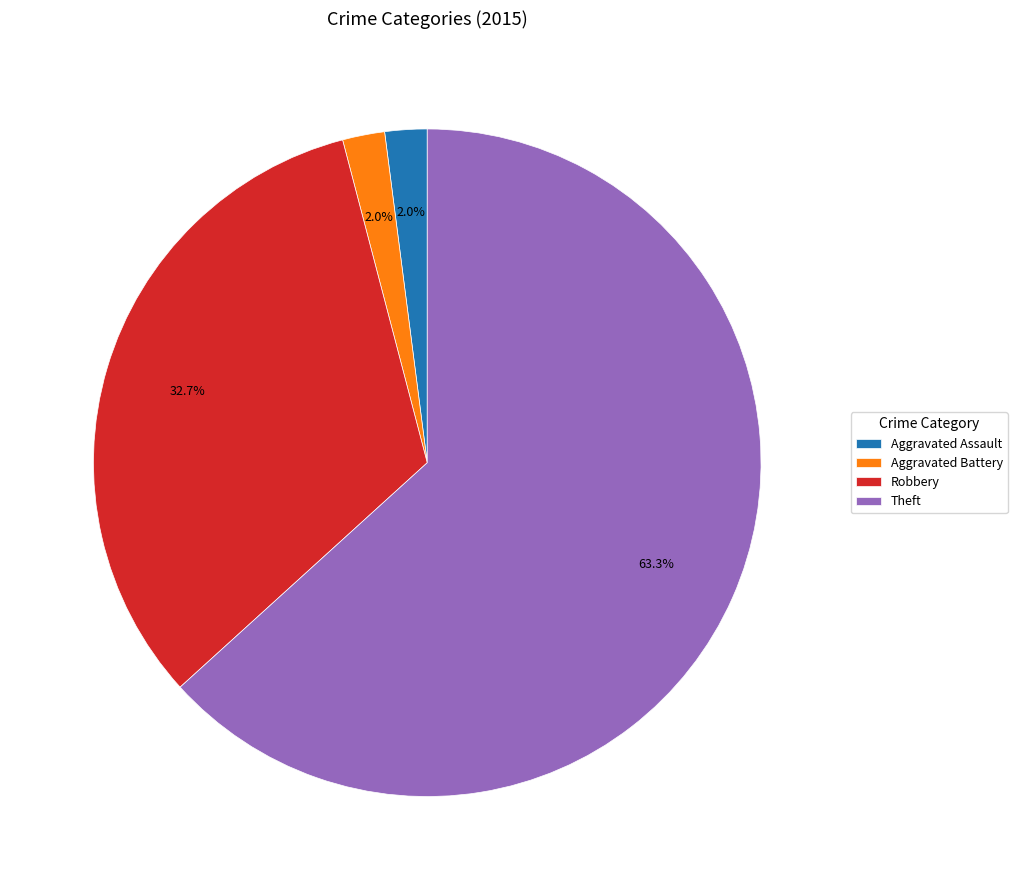

What is the largest slice in the pie chart?

Theft